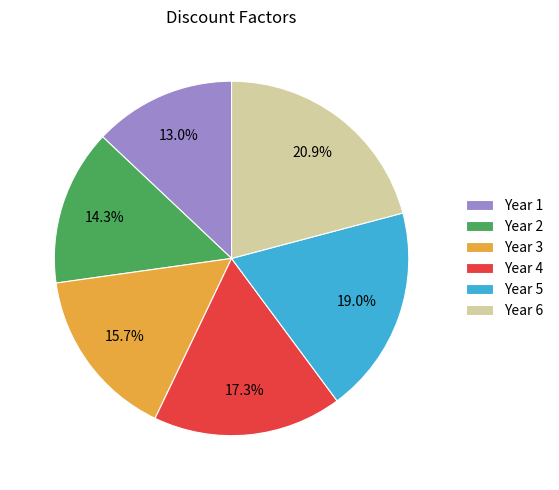

Count the number of slices in the pie.

6